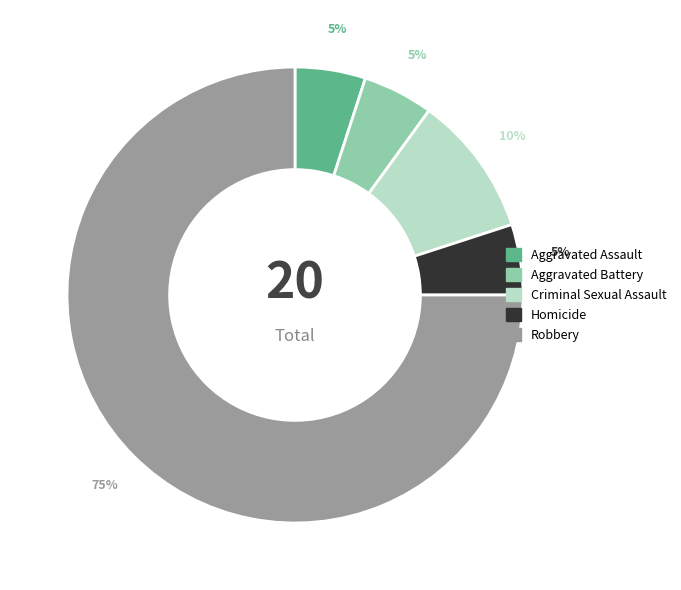

How many segments does this pie chart have?

5